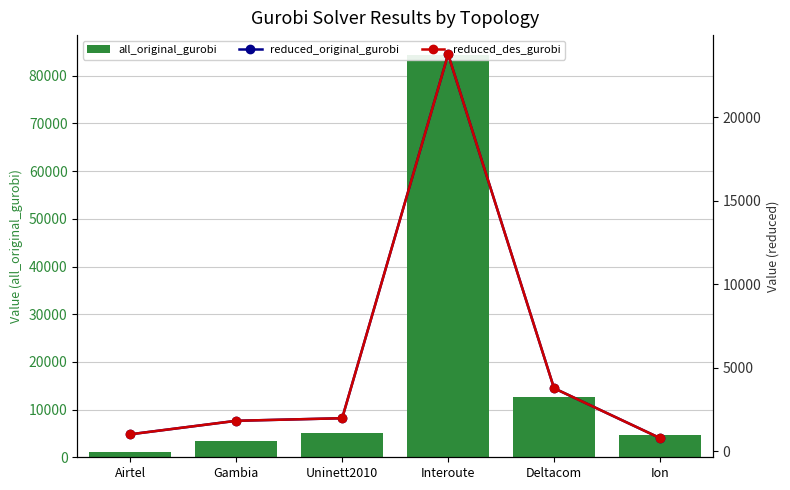

What is the difference between the second highest and minimum values in the all_original_gurobi series?

11694.4